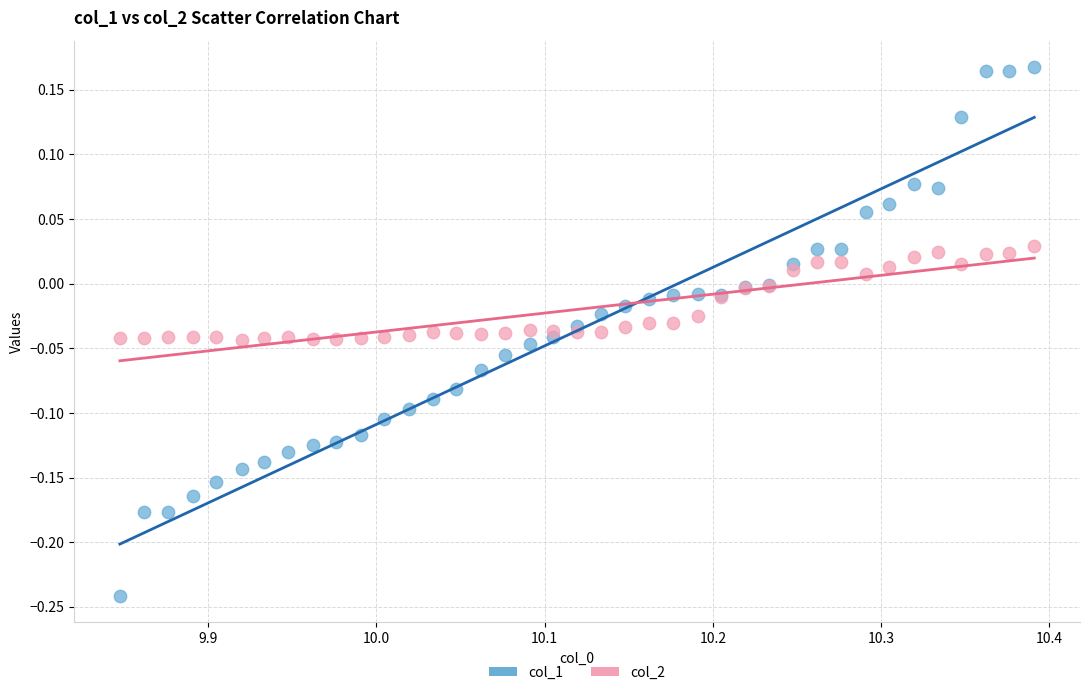

What are all the series names shown in the legend?

col_1, col_2